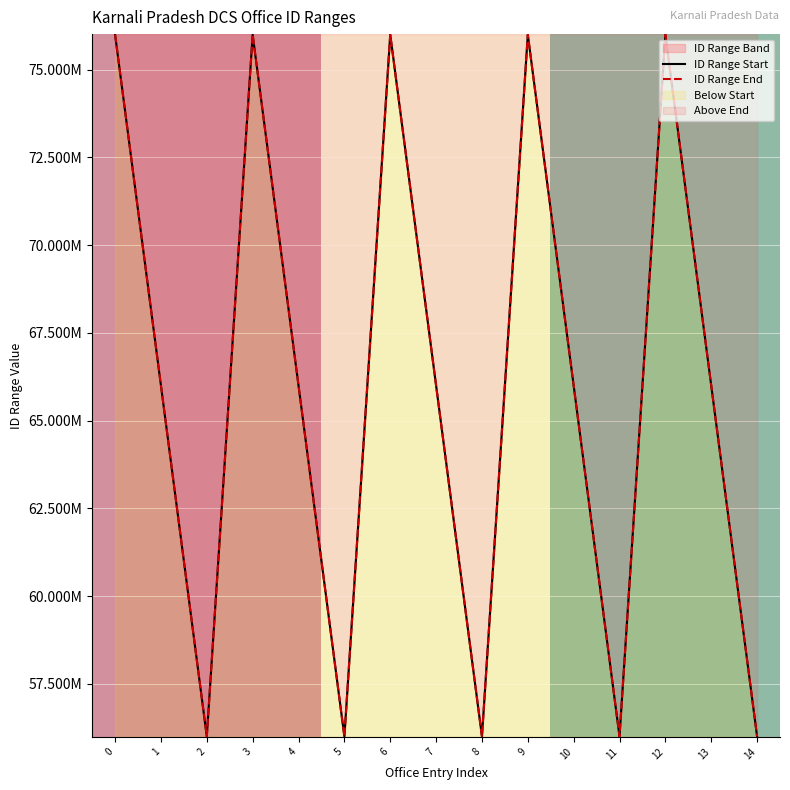

Does the chart display data point markers on the line(s)?

No